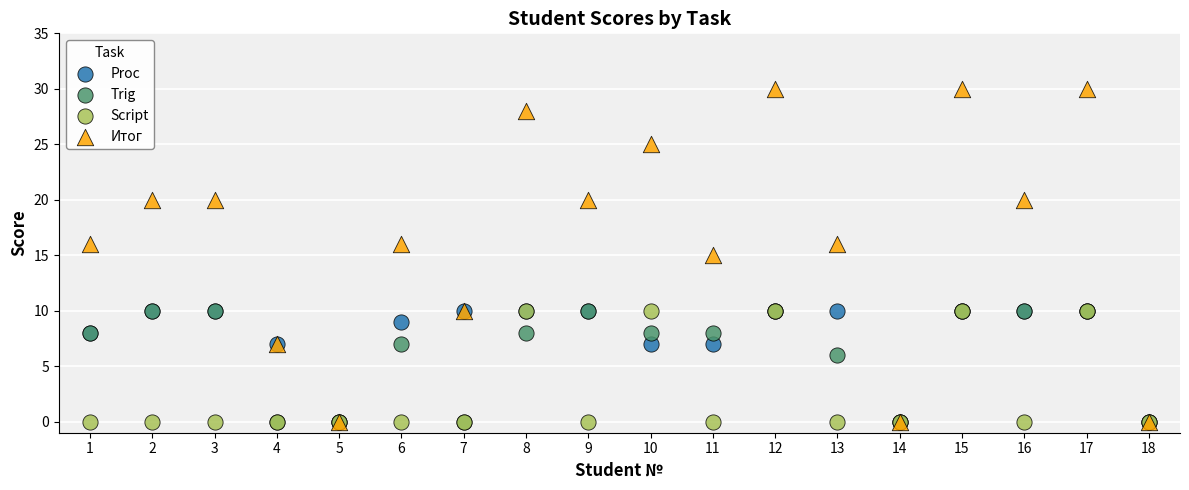

In the Proc series, what Y value is closest to 5?

7